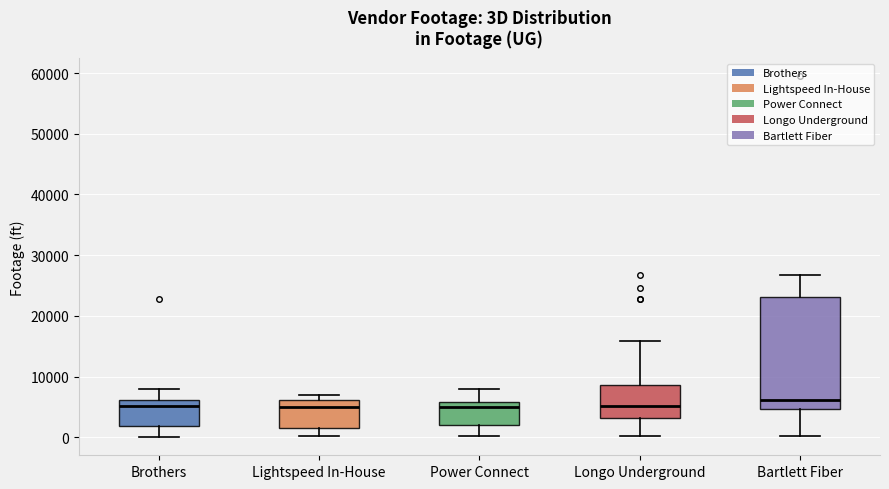

Where does the lower whisker of the box for Brothers end on the y-axis? The values are not printed on the chart, so give them approximately, as read against the axis.

0